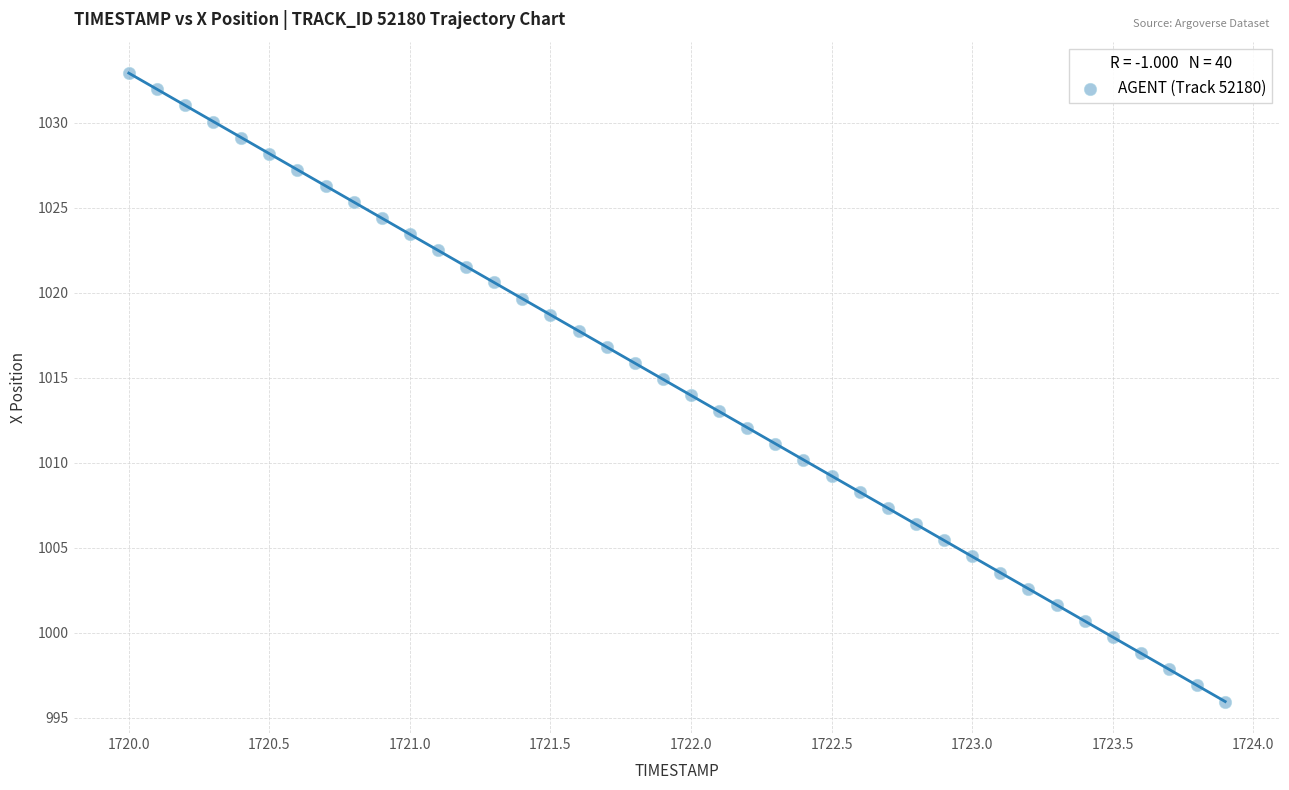

What is the range of Y values (max minus min)?

37.0